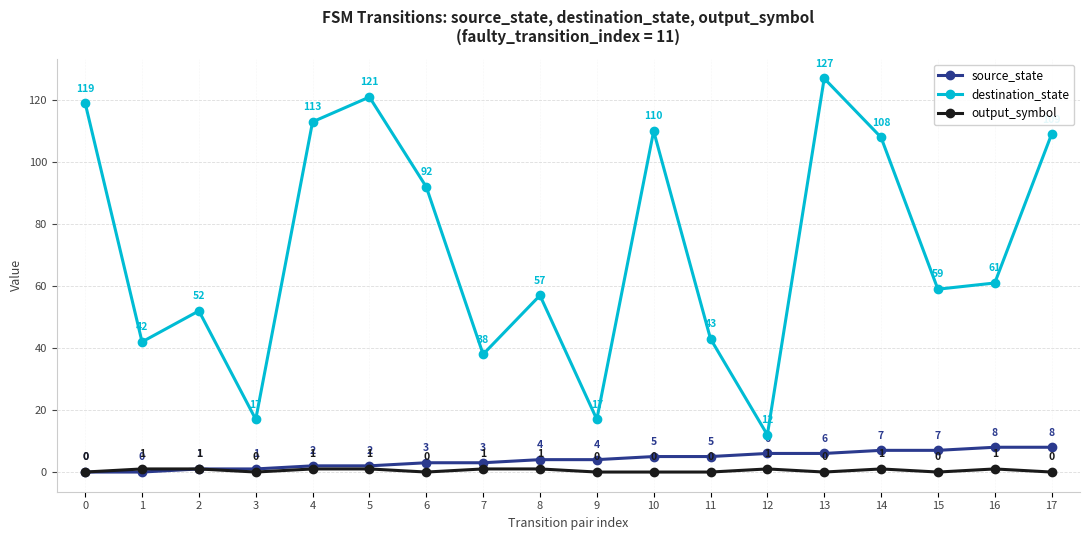

True or false: output_symbol has more than 1 interior local peaks.

True